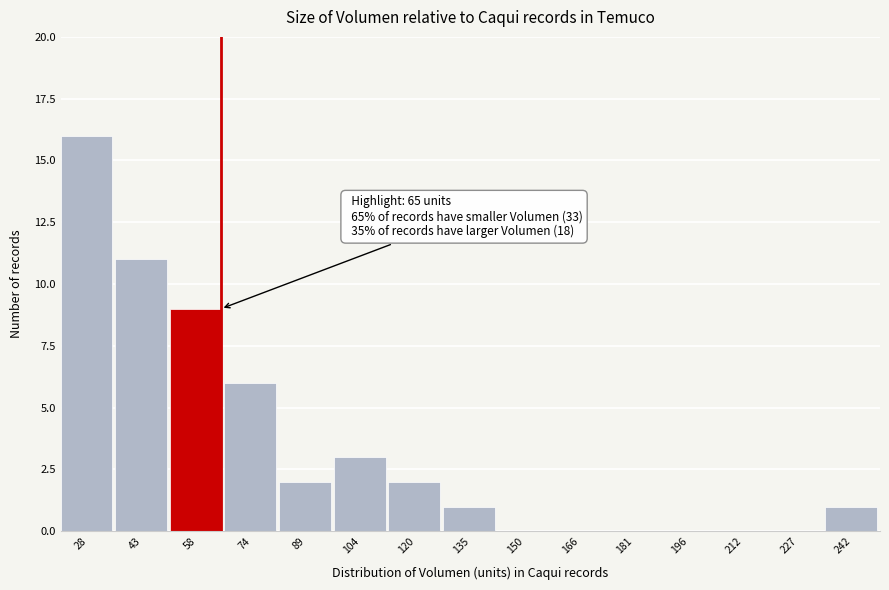

Which range on the x-axis has the tallest bar?

20 to 36